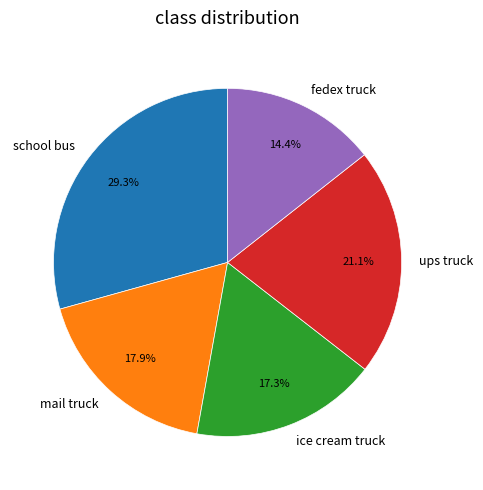

What percentage do ups truck and ice cream truck together represent?

38.4%